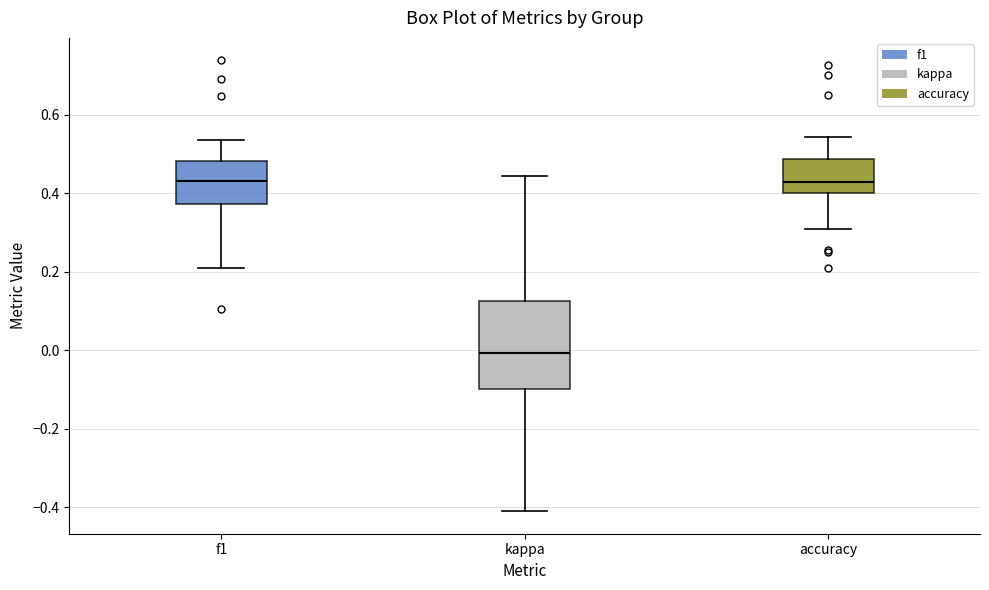

Which box is the tallest, from its lower edge to its upper edge?

kappa